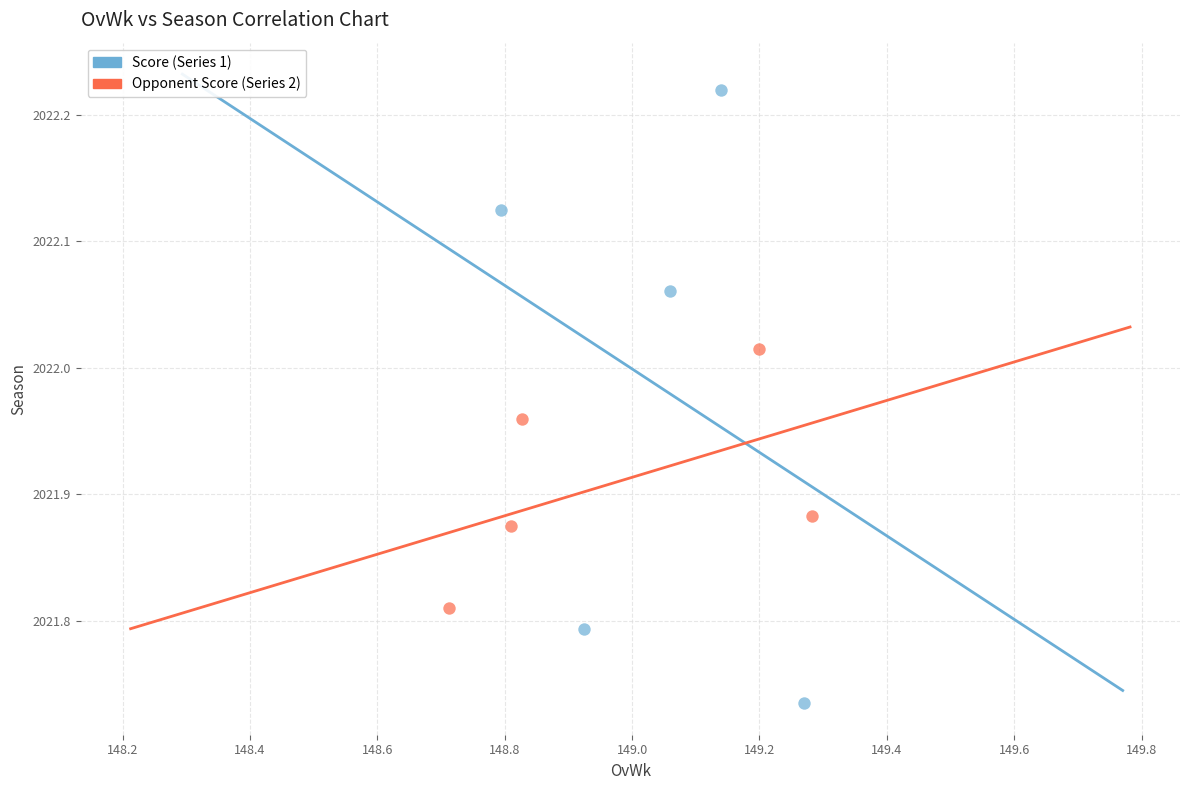

Which series reaches the minimum Y coordinate?

Score (Series 1)